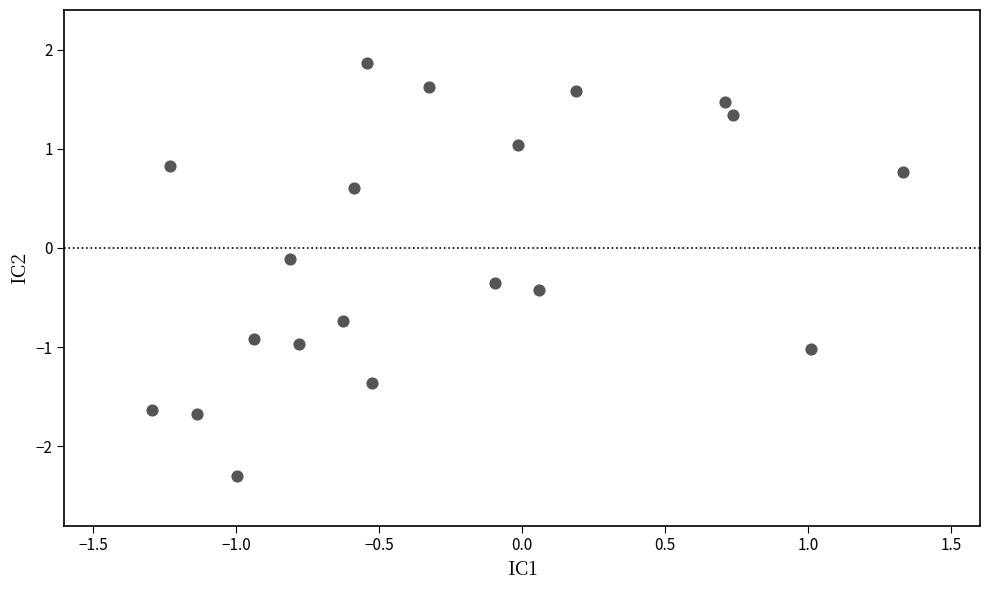

What is the range of Y values (max minus min)?

4.2